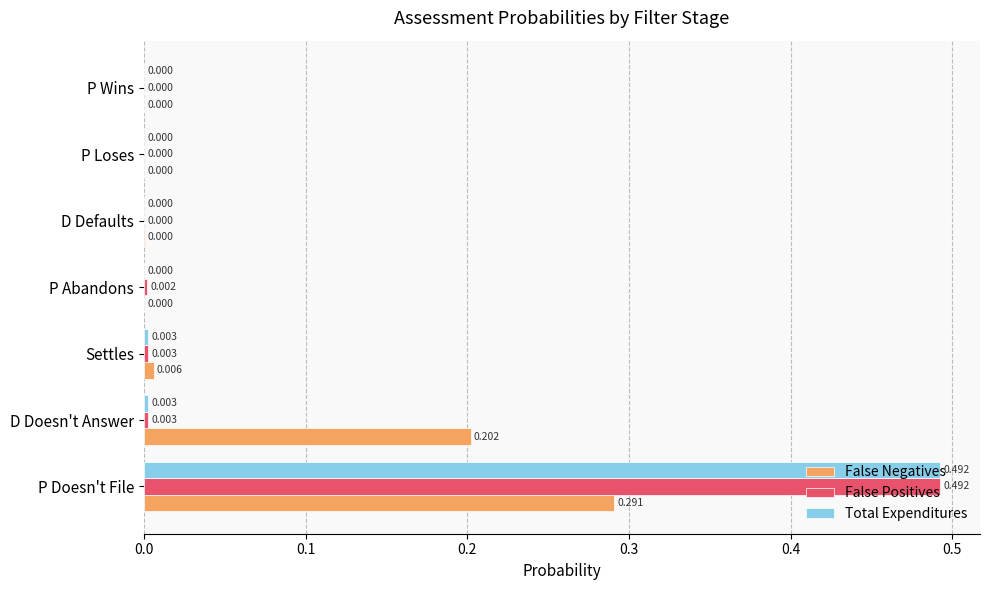

Which series changed the most between D Doesn't Answer and Settles?

False Negatives